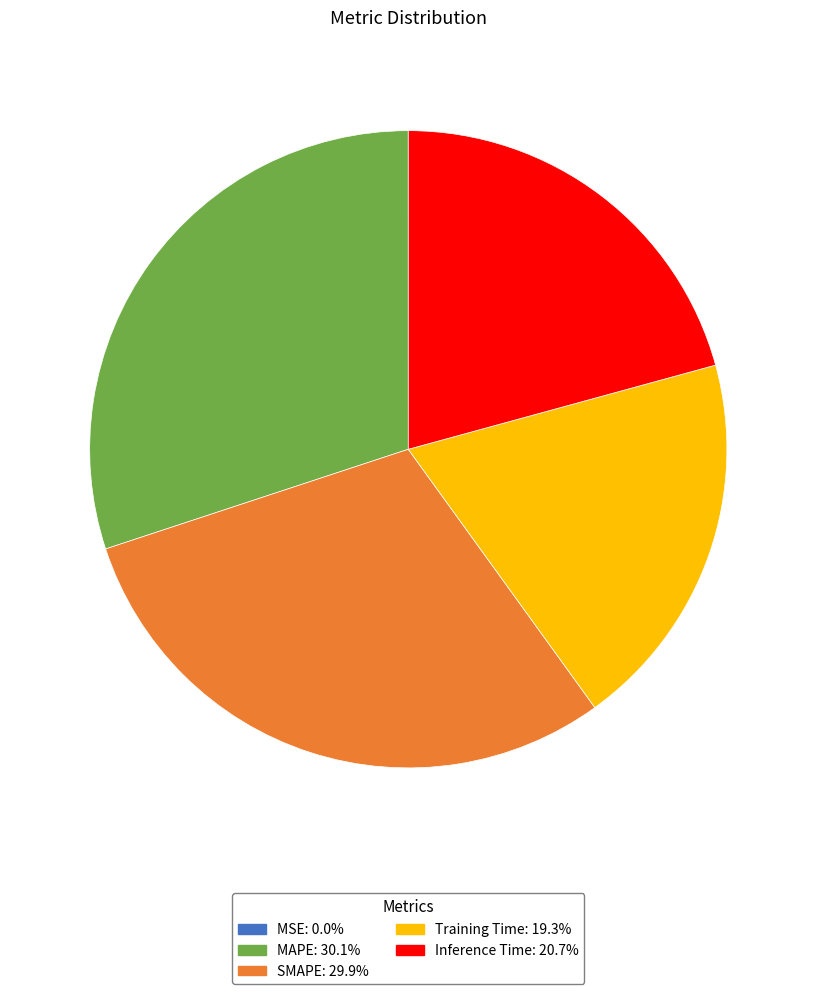

Between SMAPE and Inference Time, which is larger?

SMAPE